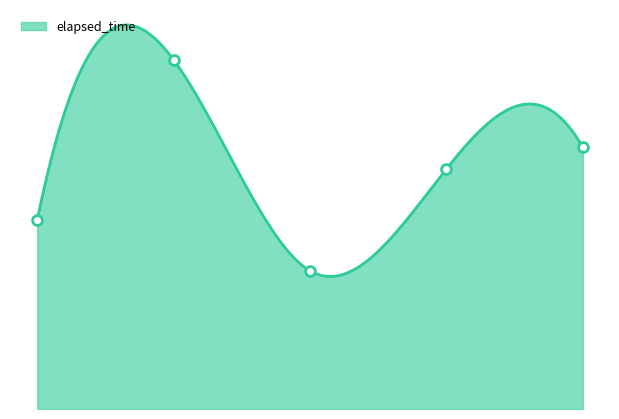

What is the change in value from 1 to 4?

+7000